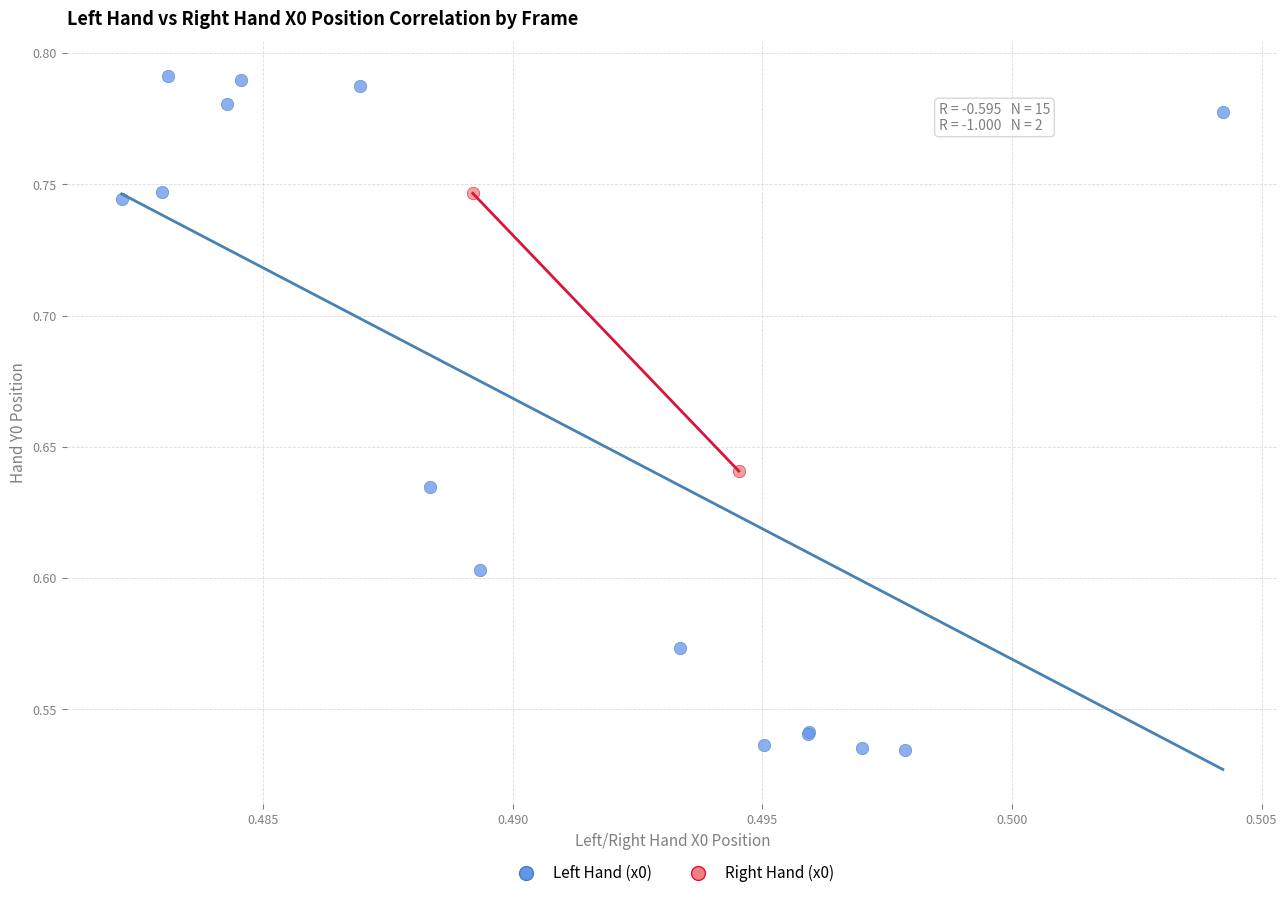

What are all the series names shown in the legend?

Left Hand (x0), Right Hand (x0)